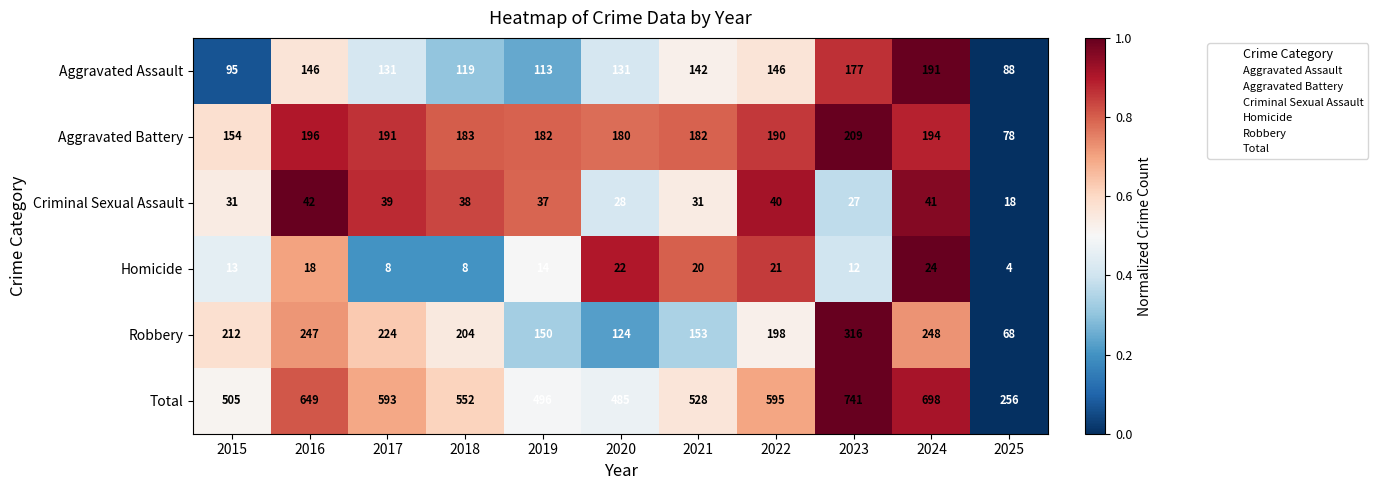

What is the difference between the Robbery values at 2018 and 2019?

54